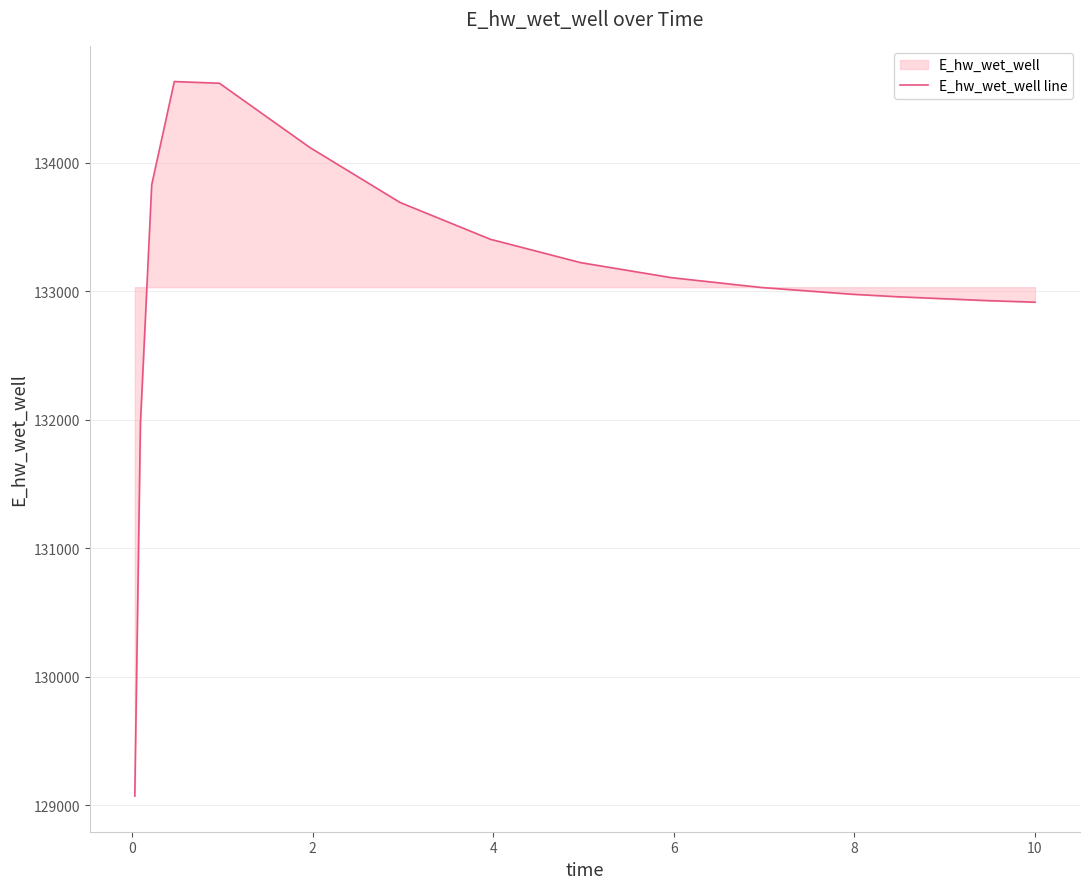

What is the difference between the maximum and minimum values?

5559.6